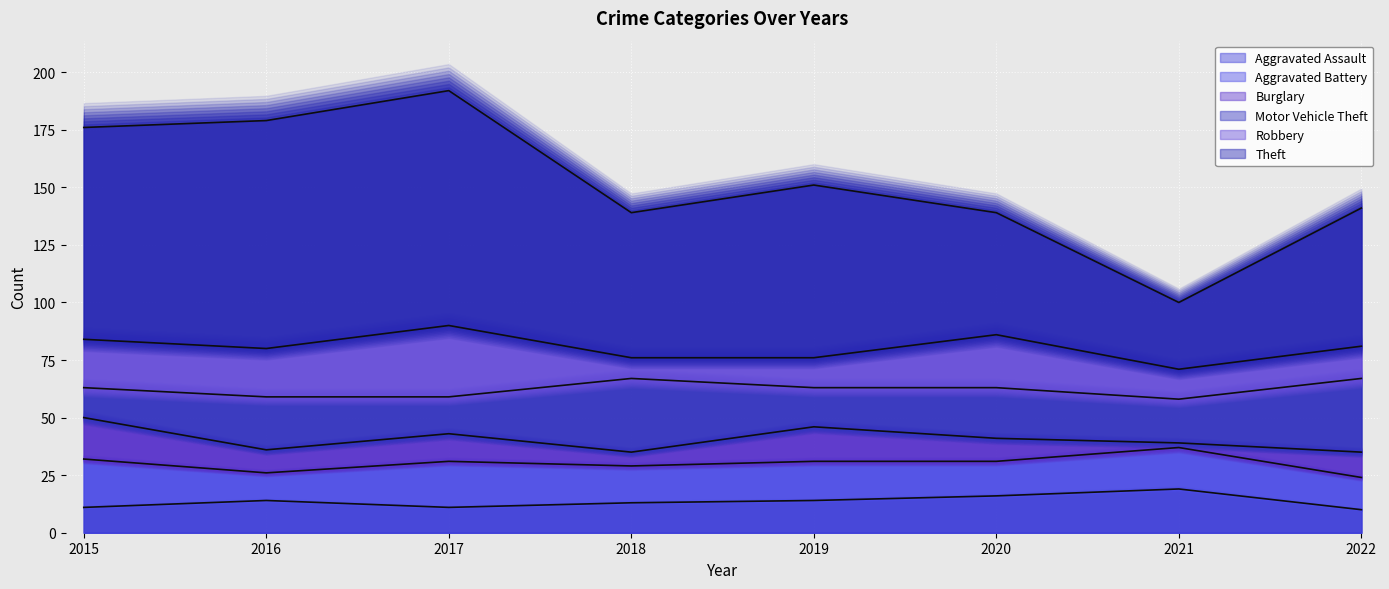

At which label is Motor Vehicle Theft closest to 22?

2020